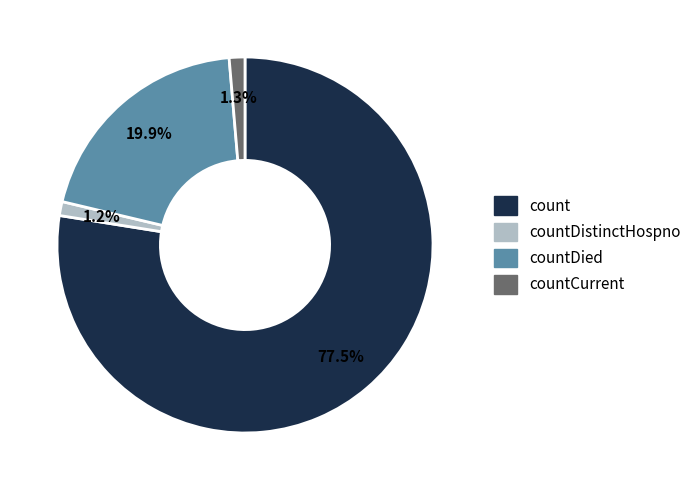

Does any single category account for the majority?

Yes